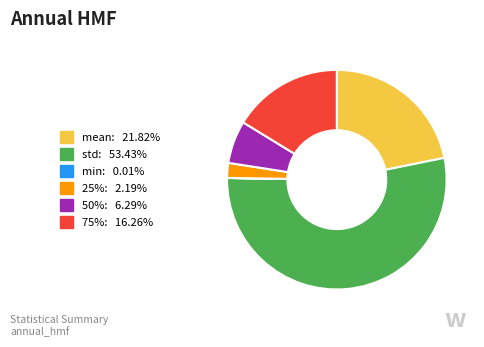

Combined, do 50%: 6.29% and std: 53.43% account for over 50%?

Yes